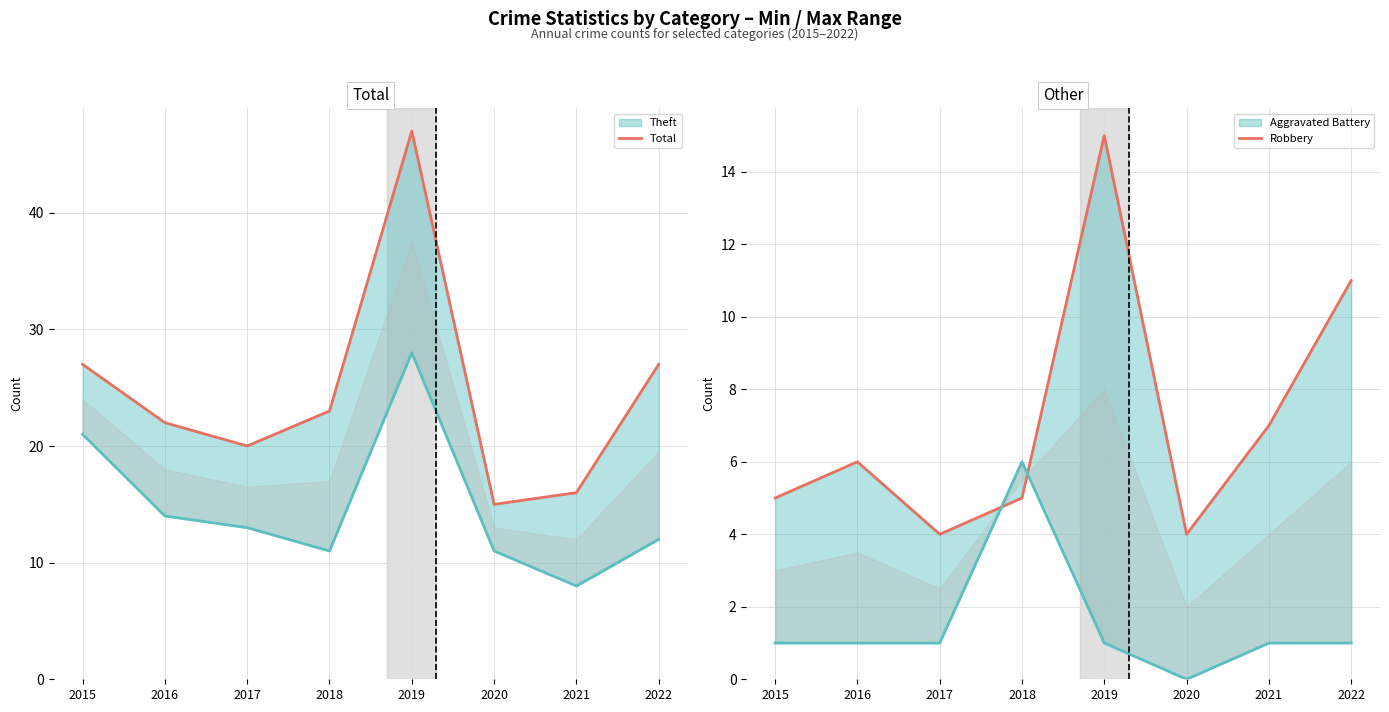

What is the difference between the highest and lowest values at 2015?

22